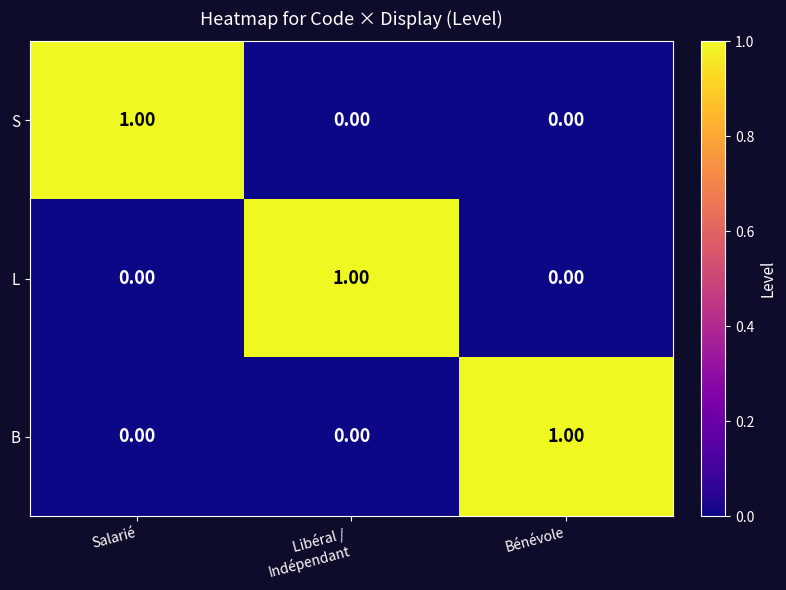

At how many categories does at least one series exceed 0?

3